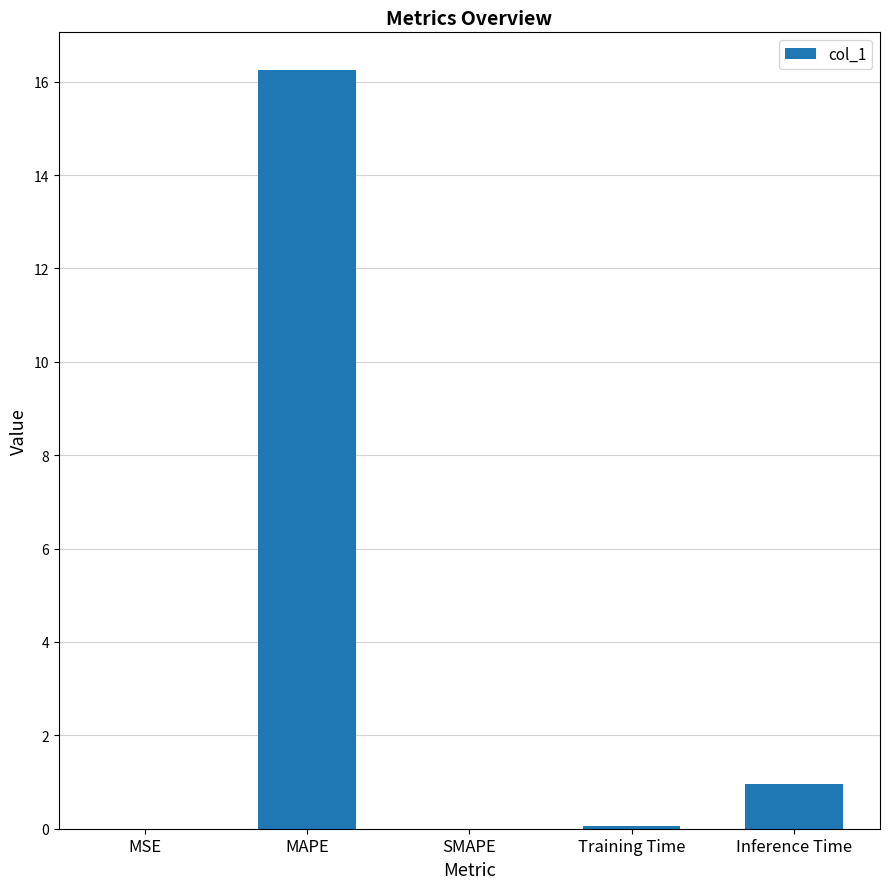

What is the sum of all values?

17.3